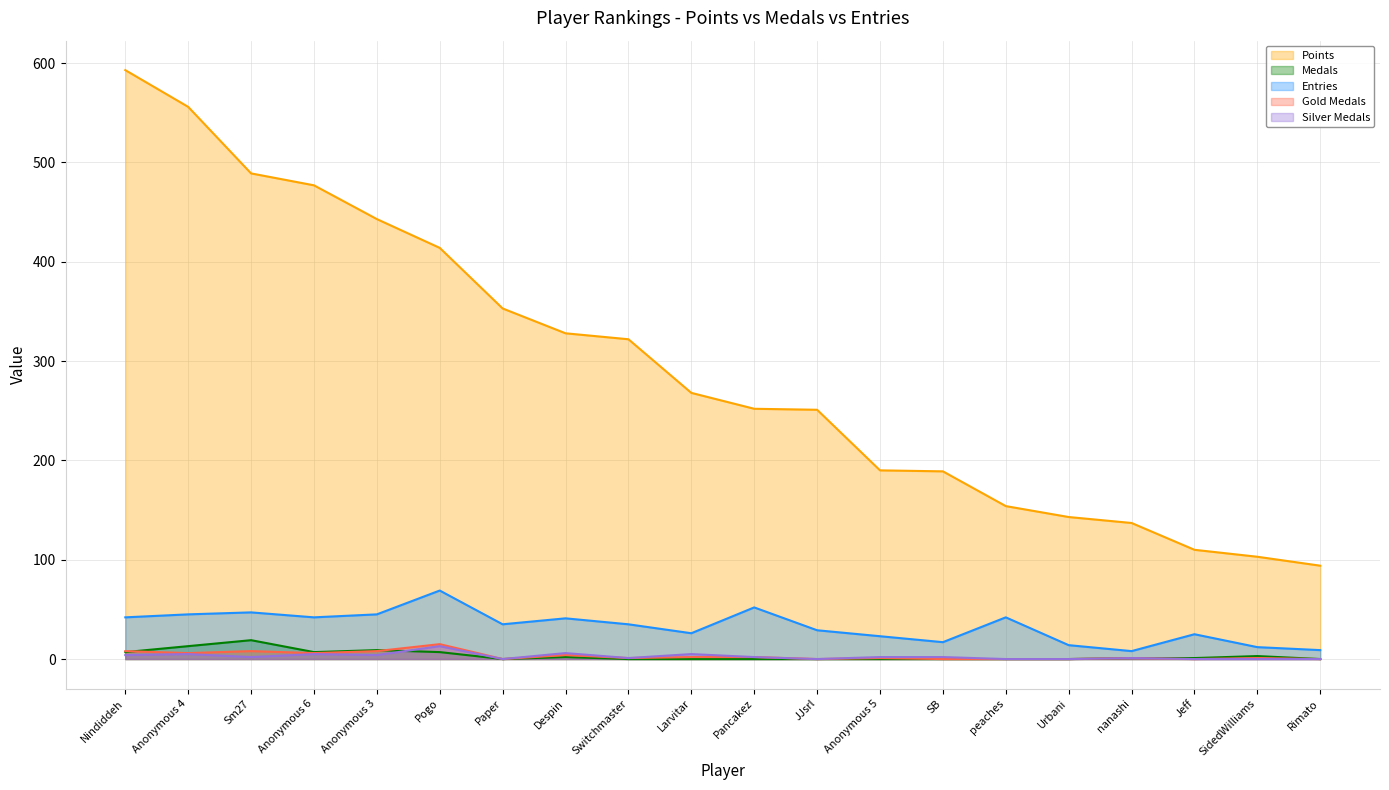

Between Nindiddeh and peaches, which series saw the biggest shift?

Points